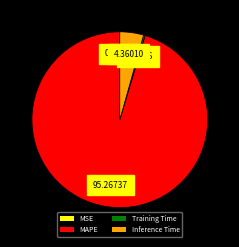

Which category has the biggest portion of the pie?

MAPE